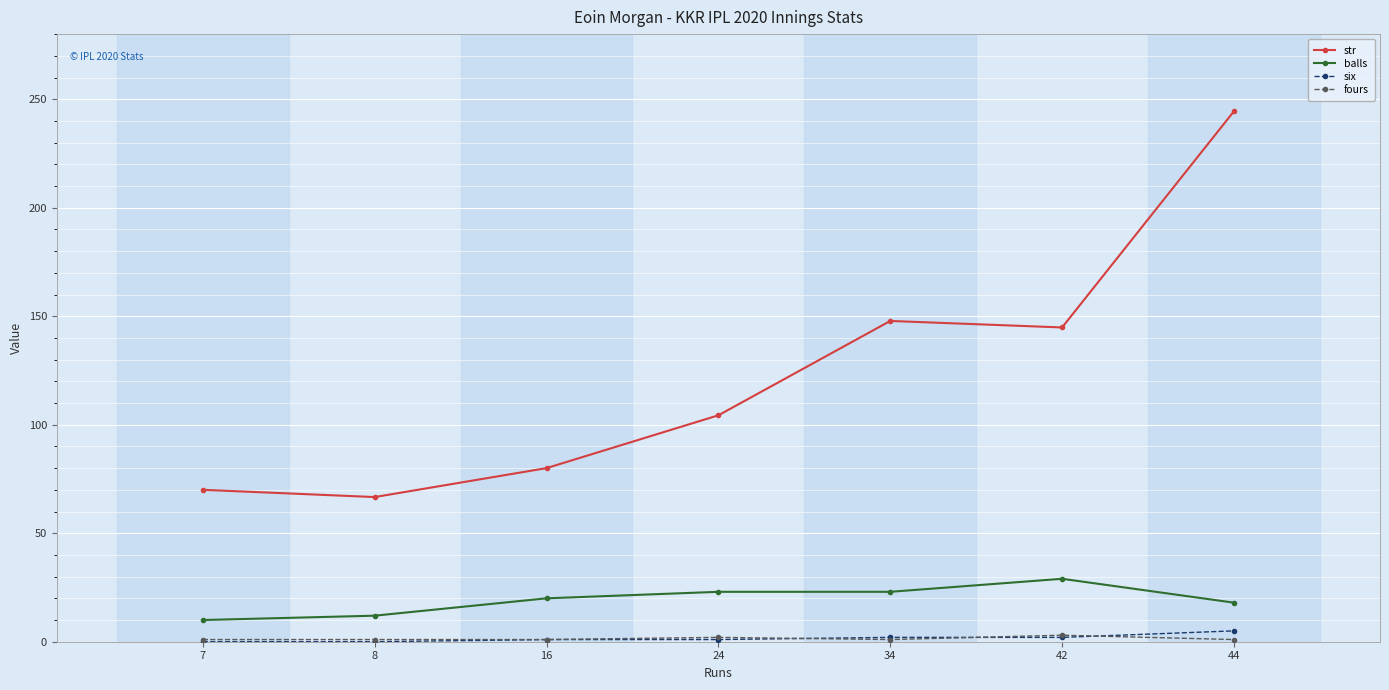

Which series has the largest range (max minus min)?

str